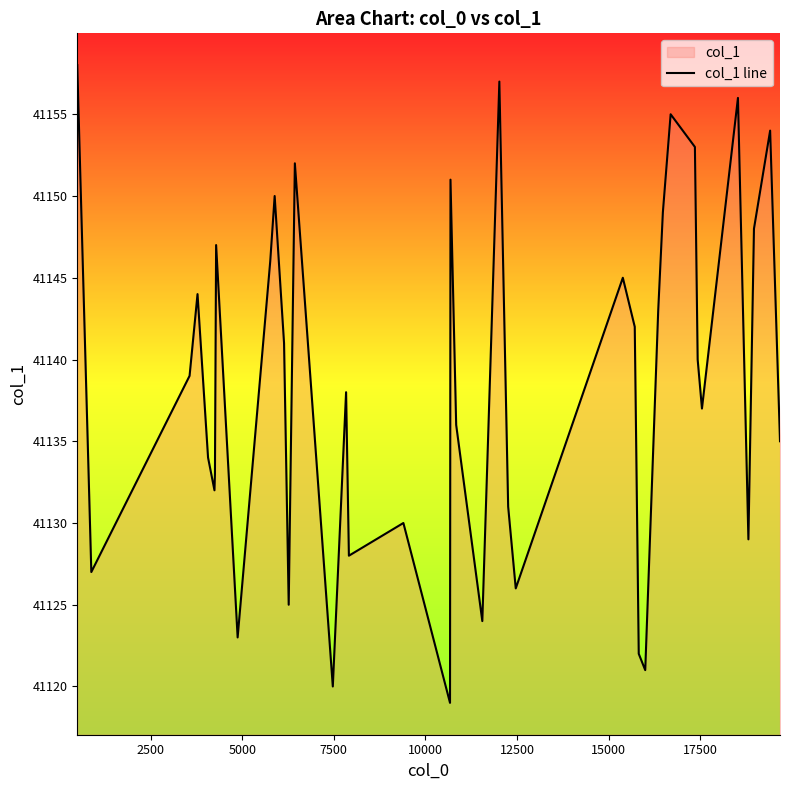

How many data points are less than 41139?

20